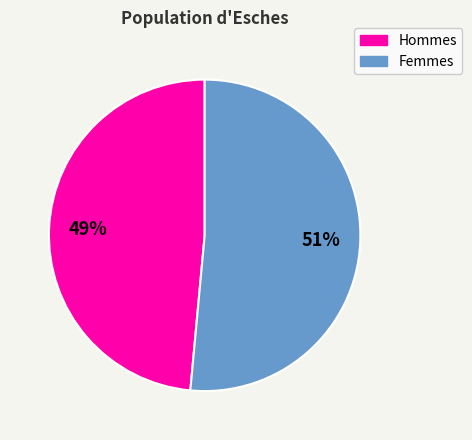

Is there any slice that represents more than half of the pie?

Yes